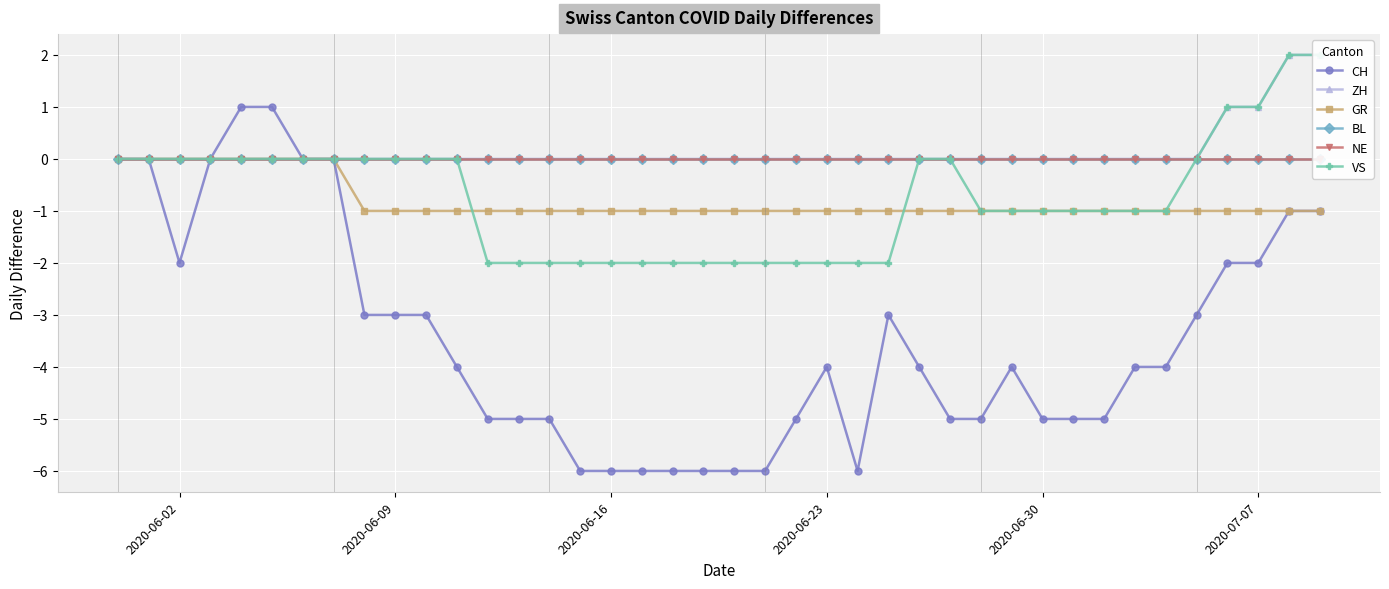

True or false: CH has more than 1 points higher than both neighbors.

True